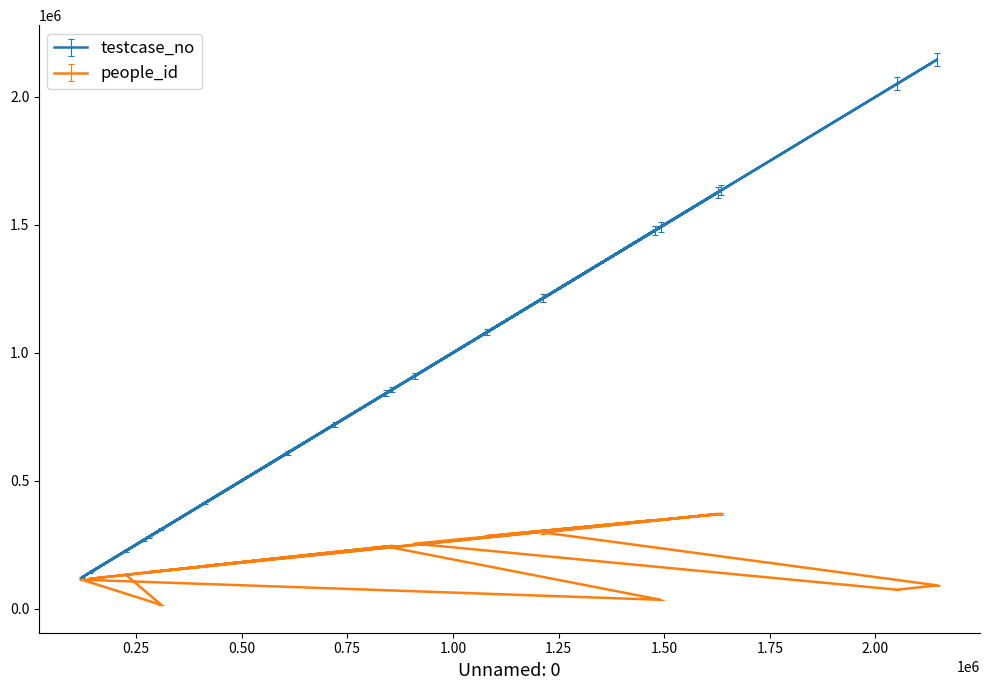

At which category is the sum across all series the highest?

2146069